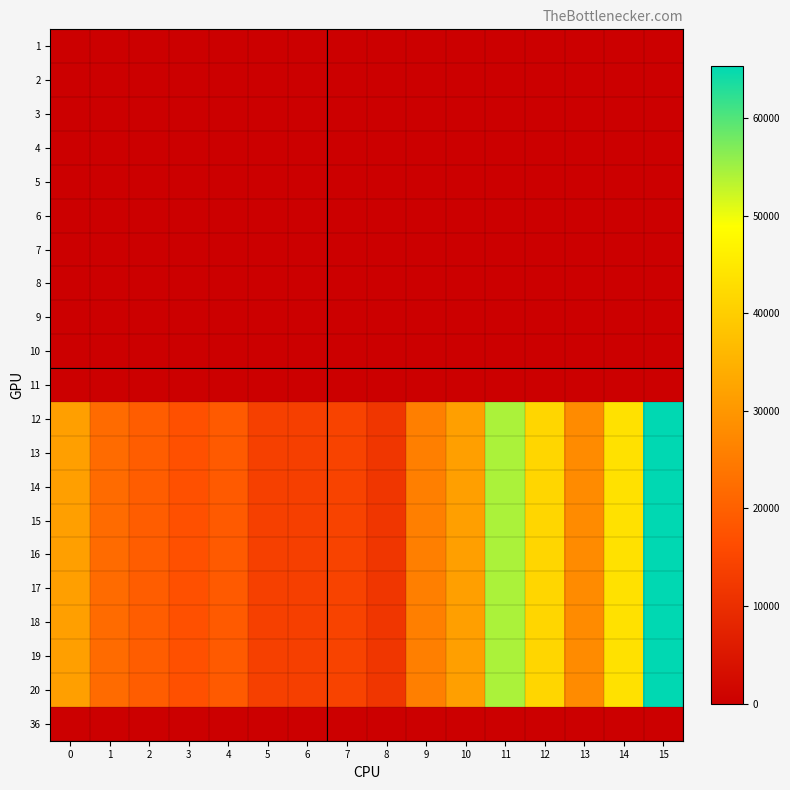

What is the difference between the highest and lowest values at 7?

14362.1